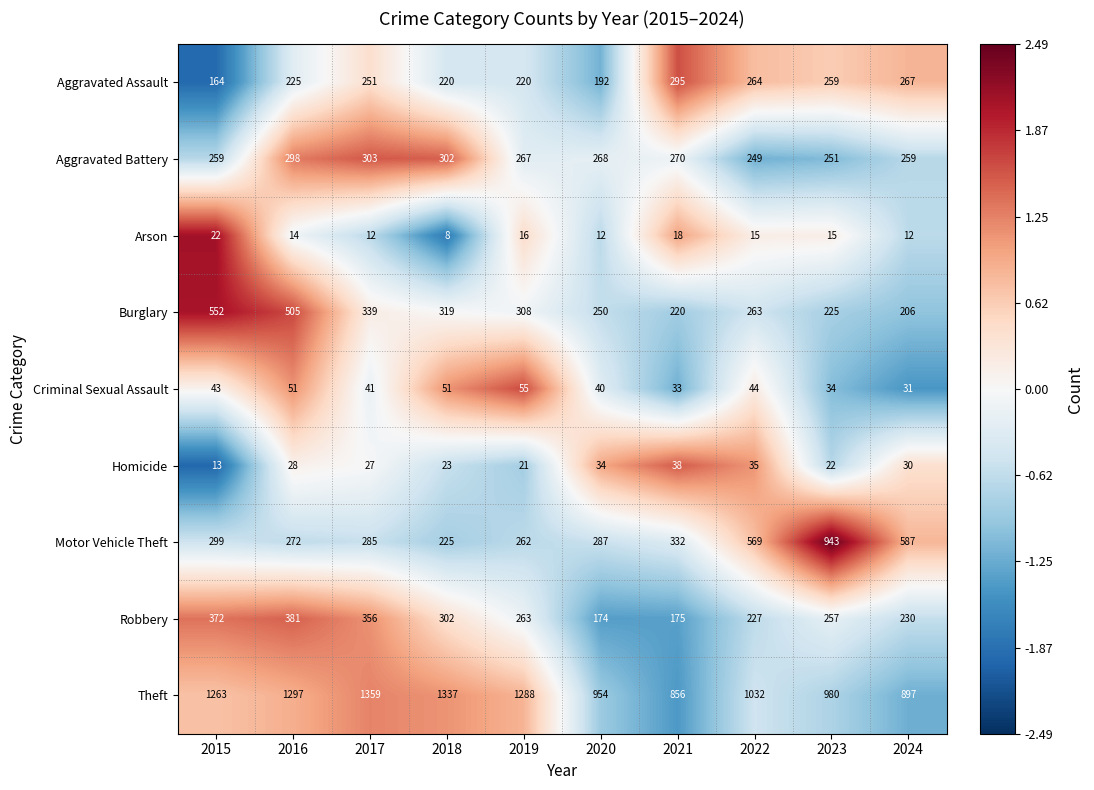

How many distinct data groups are displayed?

9